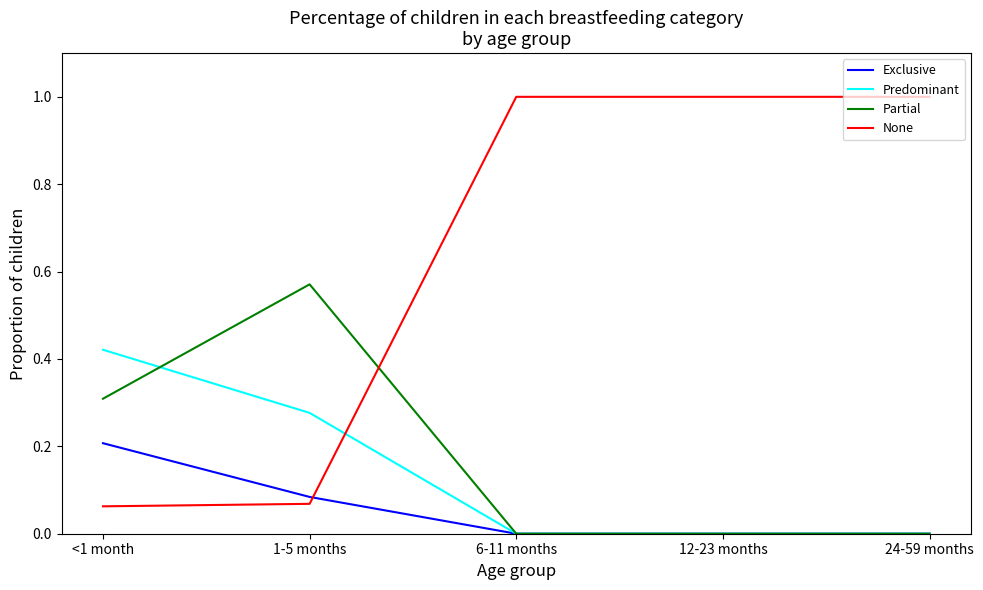

True or false: Partial has a value of 0.0 at 6-11 months.

True